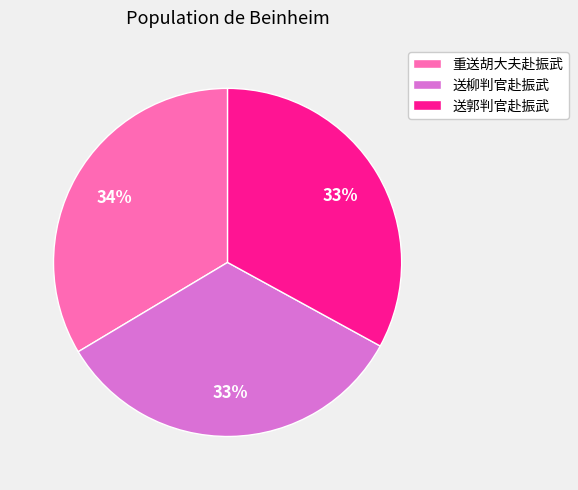

What is the ratio of the value at 送柳判官赴振武 to the value at 送郭判官赴振武?

1.0